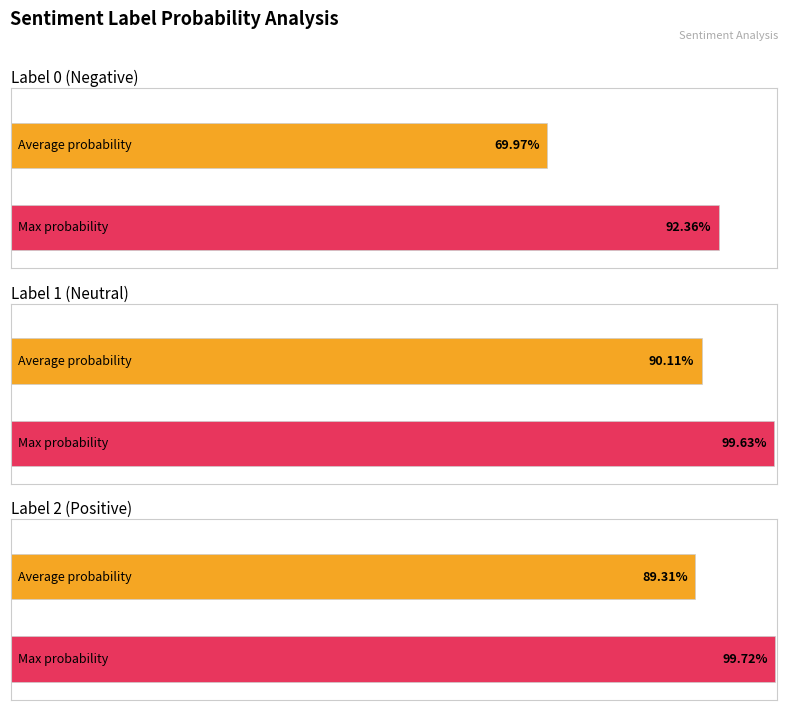

True or false: the data shows 0.9 at 1.

True